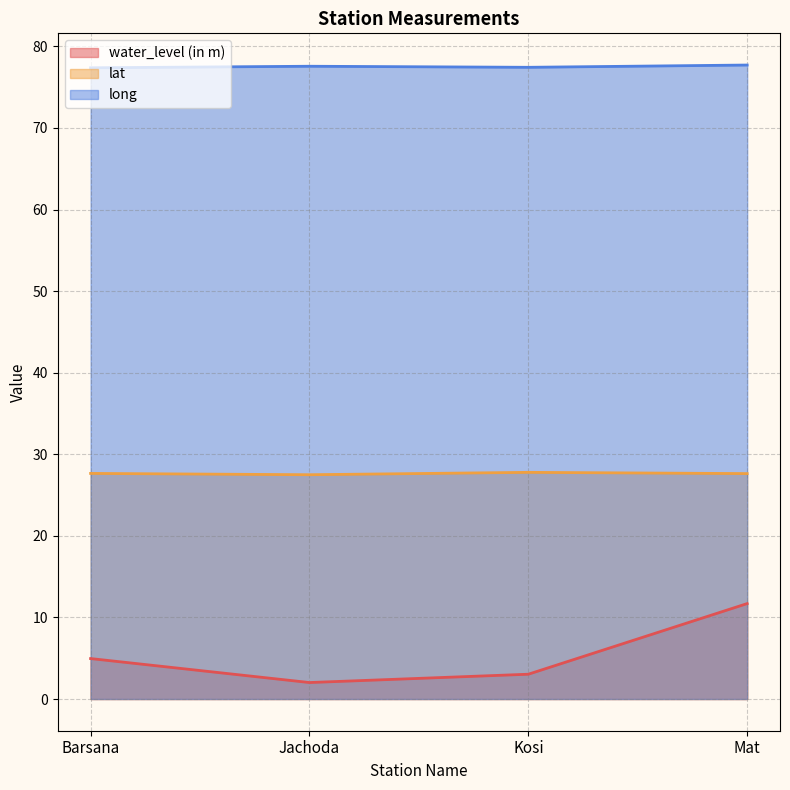

At how many categories does at least one series exceed 41?

4